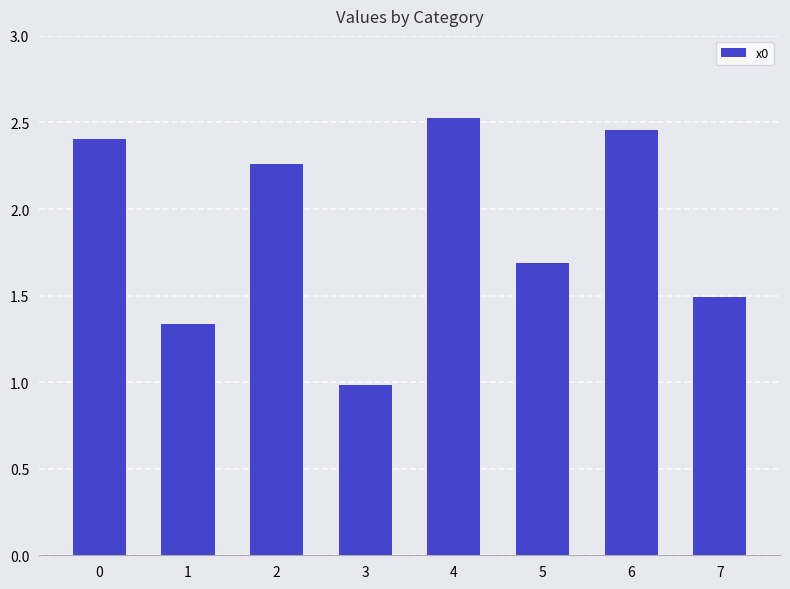

What is the sum of the values at 5 and 4?

4.2